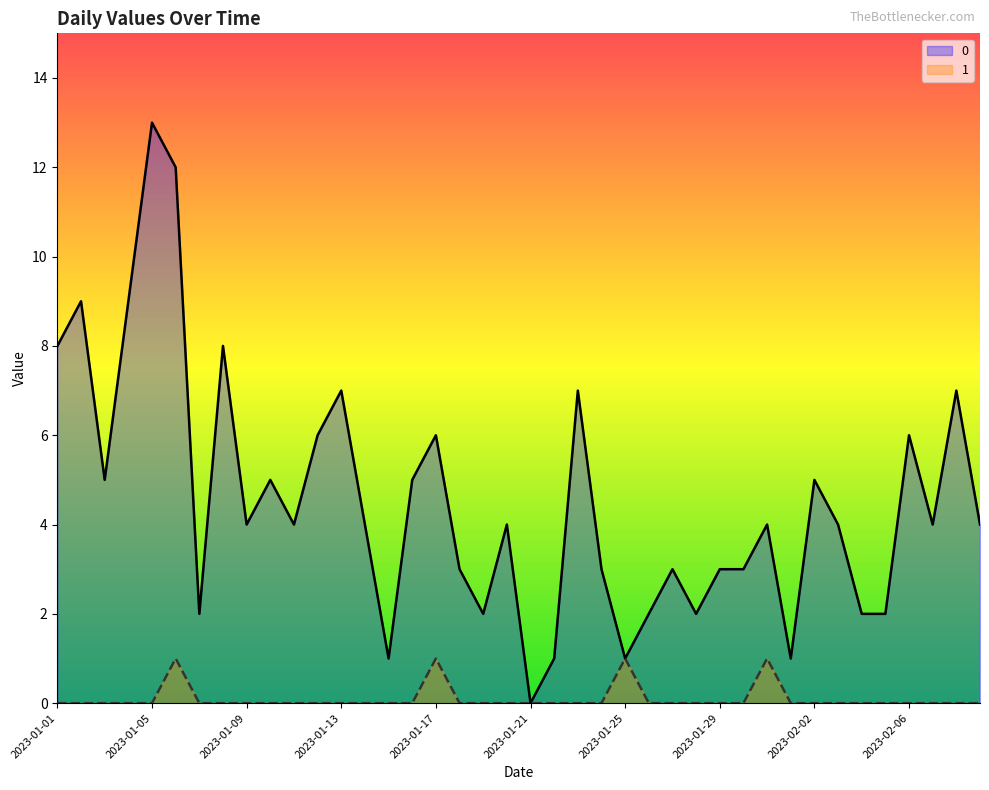

Rank the series by their average value, from lowest to highest.

1, 0